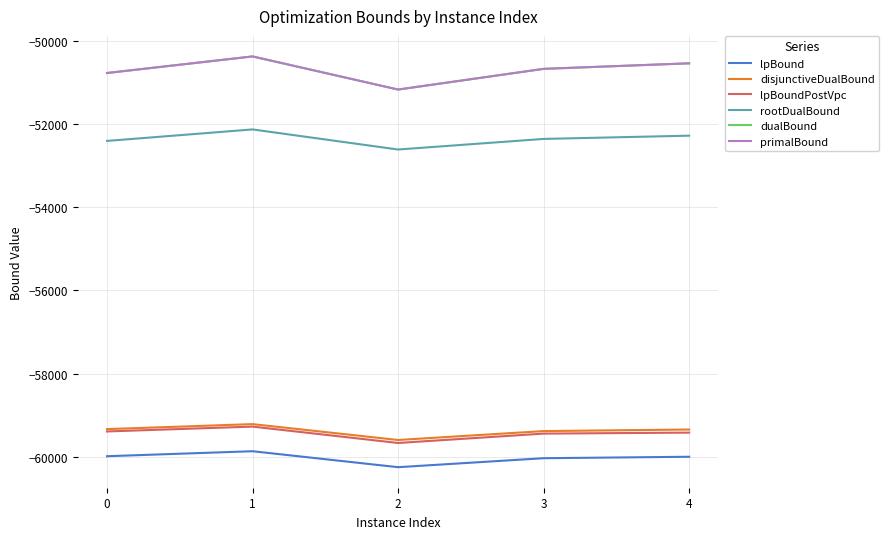

Does the chart display data point markers on the line(s)?

No